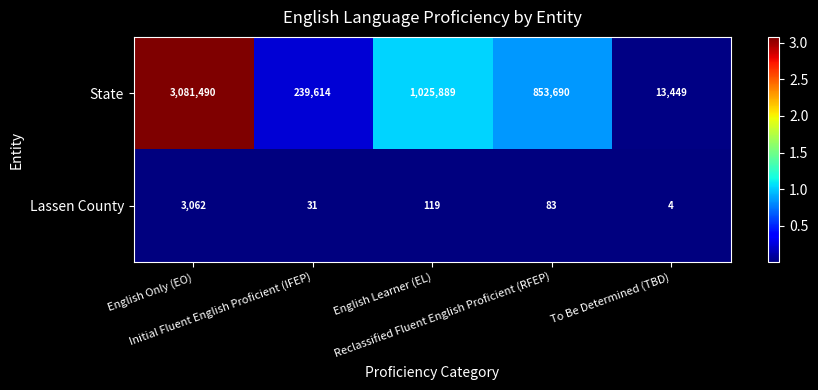

List the series in order of their overall mean, highest first.

State, Lassen County